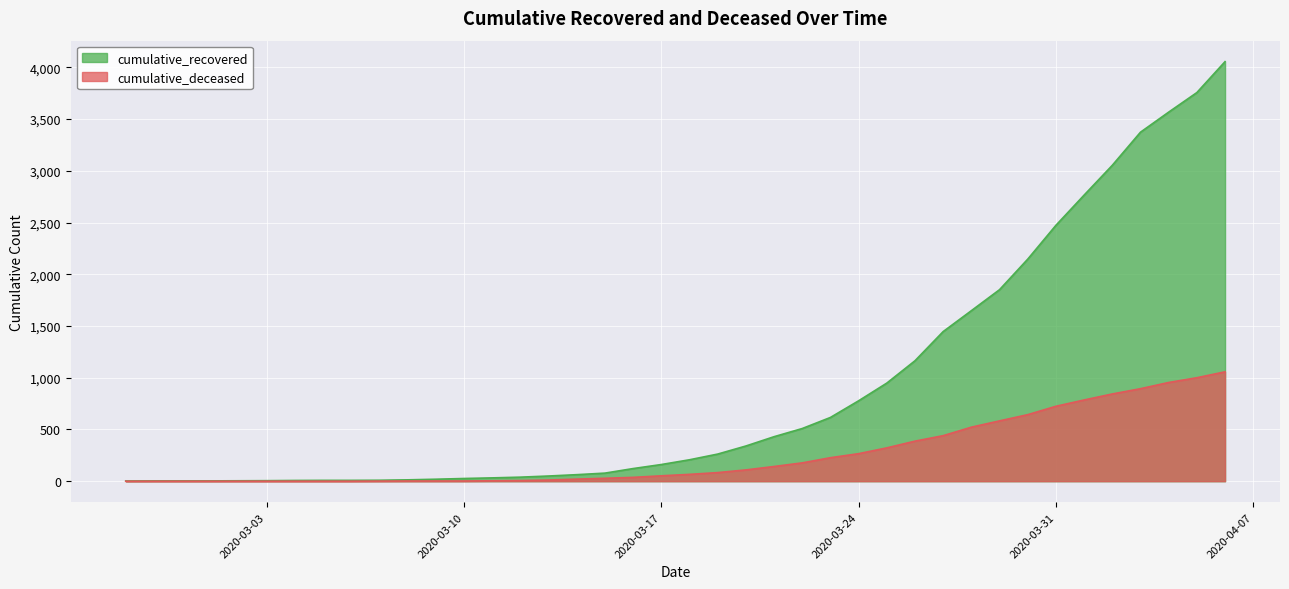

What is the label of the 11th point from the right?

2020-03-27